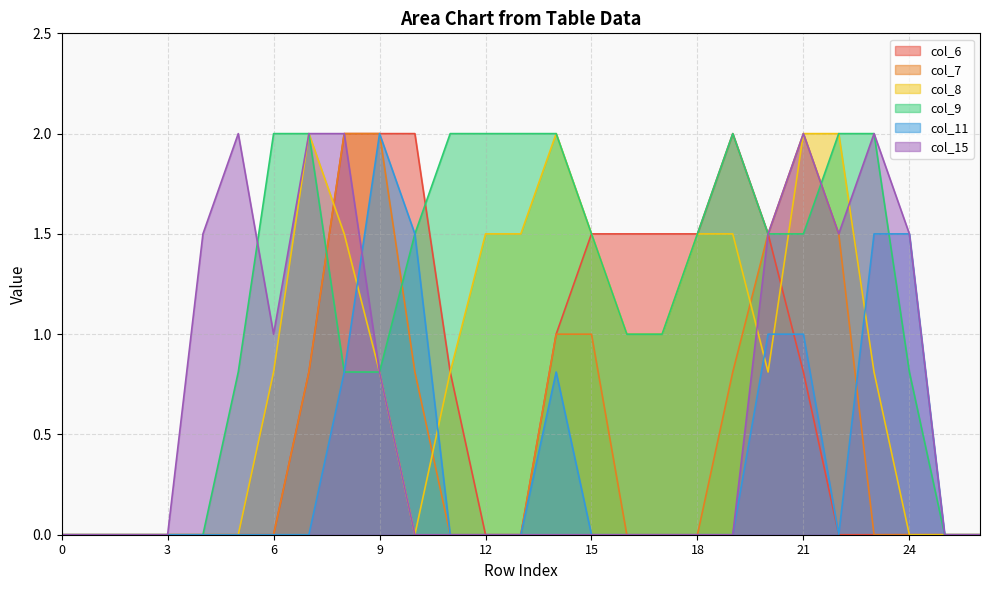

What are all the series names shown in the legend?

col_6, col_7, col_8, col_9, col_11, col_15